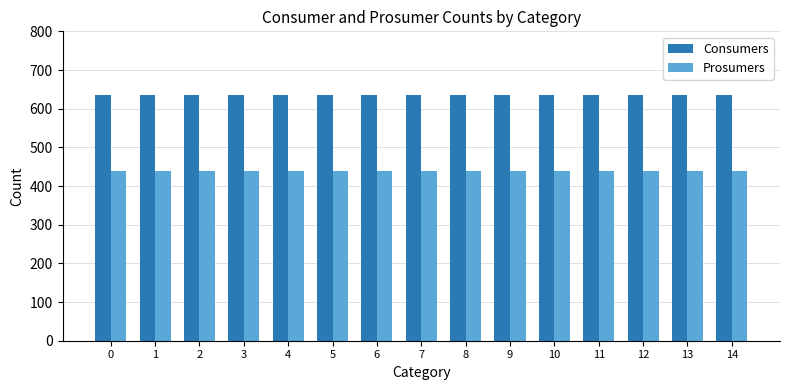

At 13, list the series in order from smallest to largest.

Prosumers, Consumers